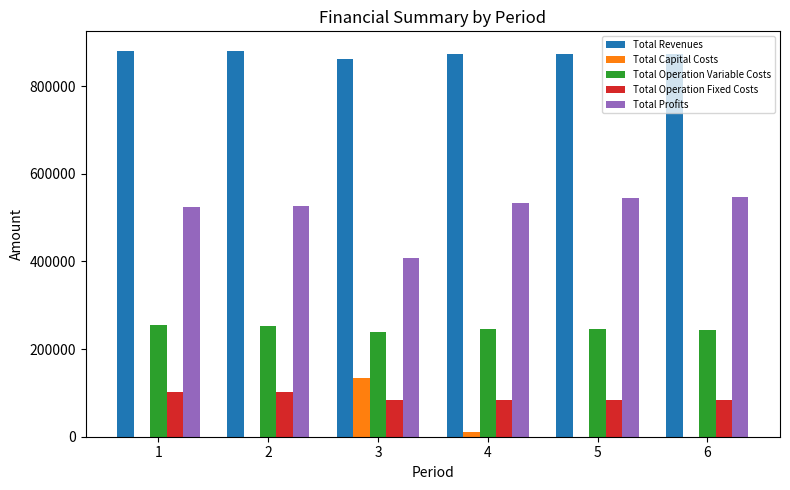

What is the approximate value of Total Operation Fixed Costs at 4?

83859.7